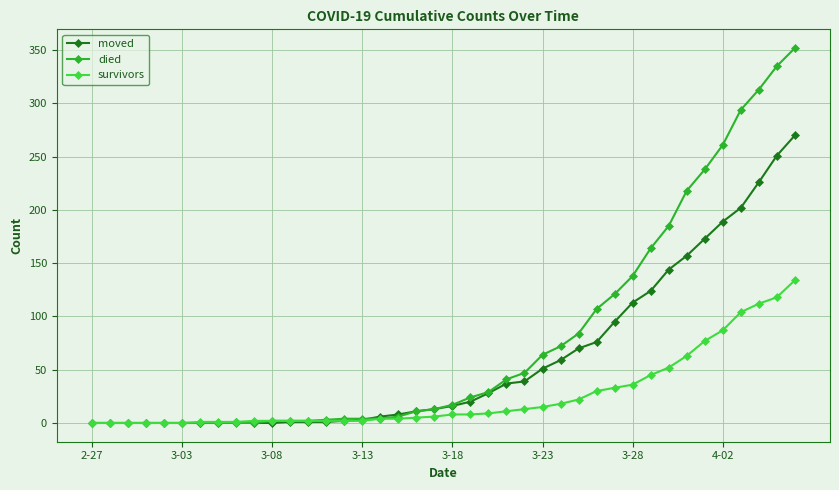

List the series in order of their peak value, highest first.

died, moved, survivors